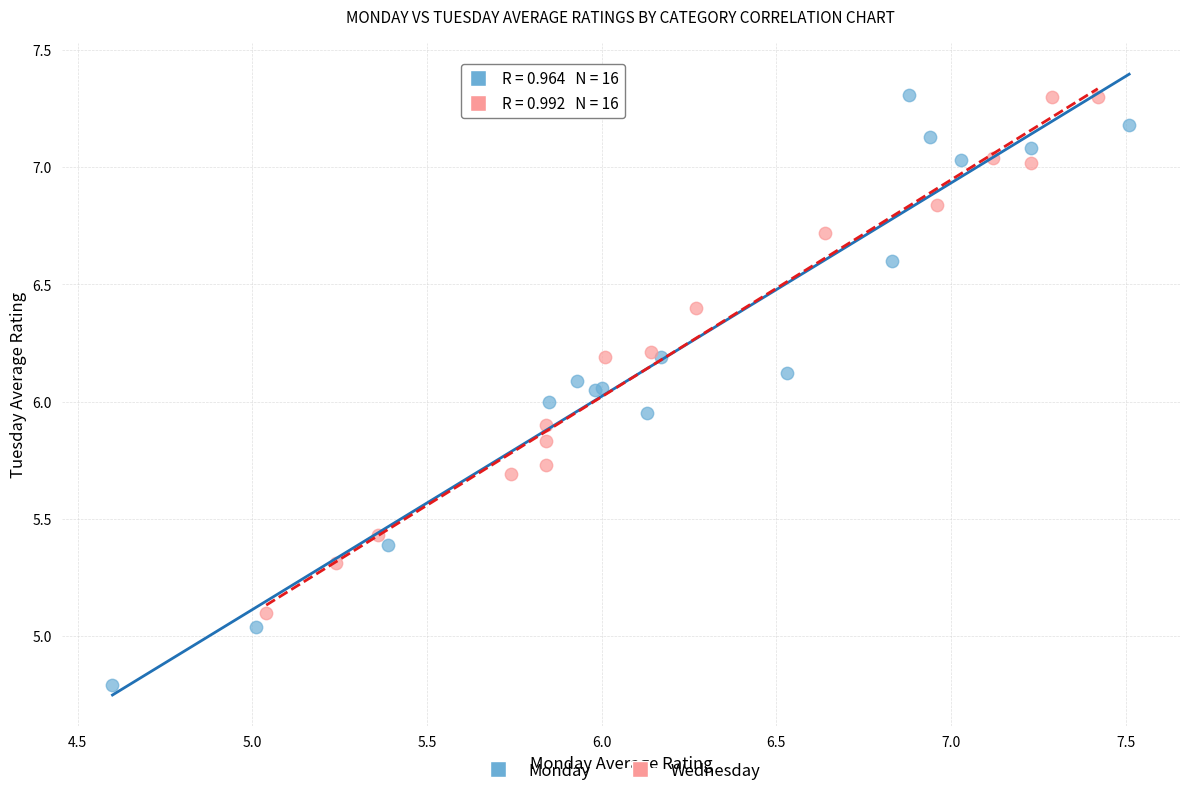

Which series has the largest Y range (max minus min)?

Monday